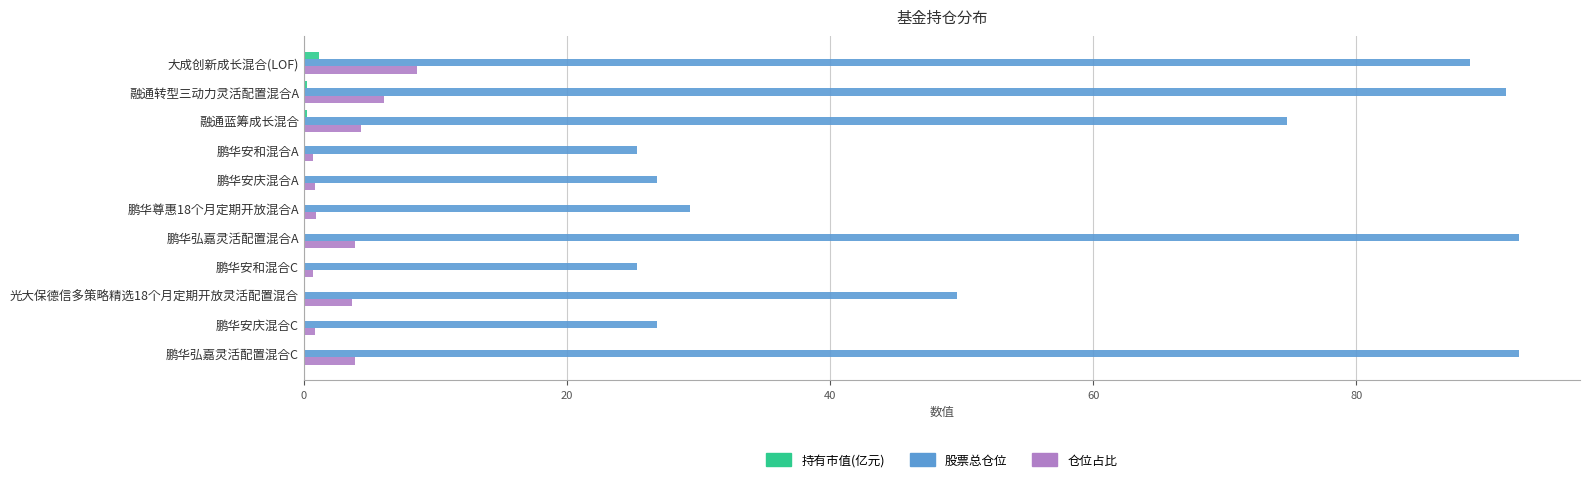

Which series has the widest spread of values?

股票总仓位